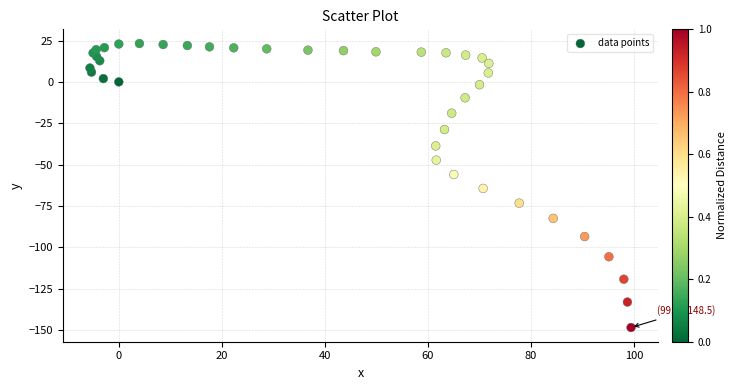

What Y value in the scatter plot is closest to -62?

-64.4